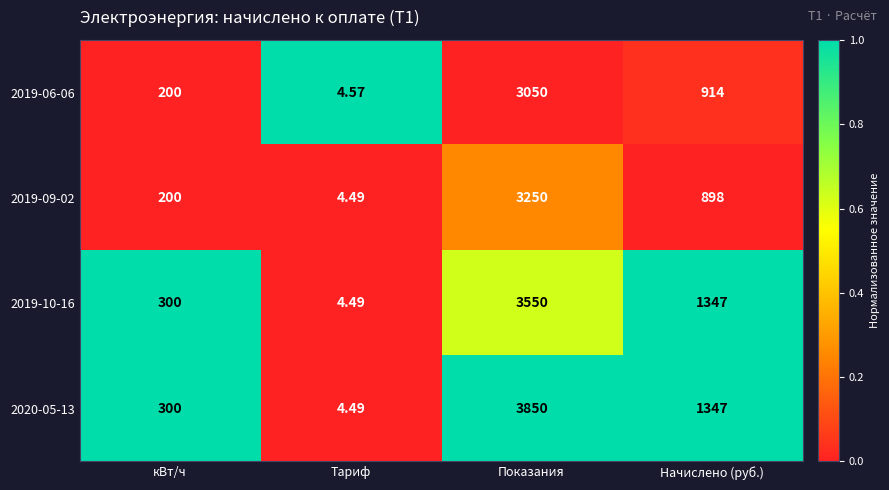

Which series has the widest spread of values?

2020-05-13